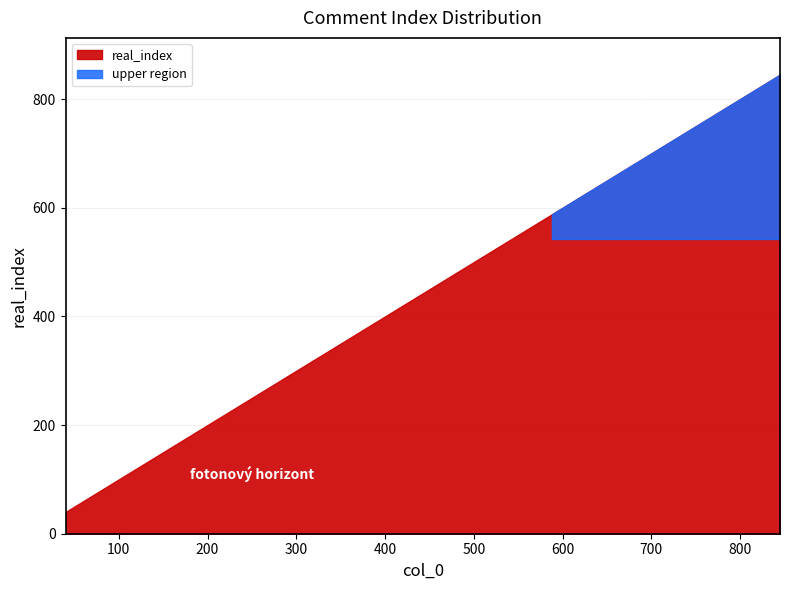

Which has a higher value, 235 or 173?

235